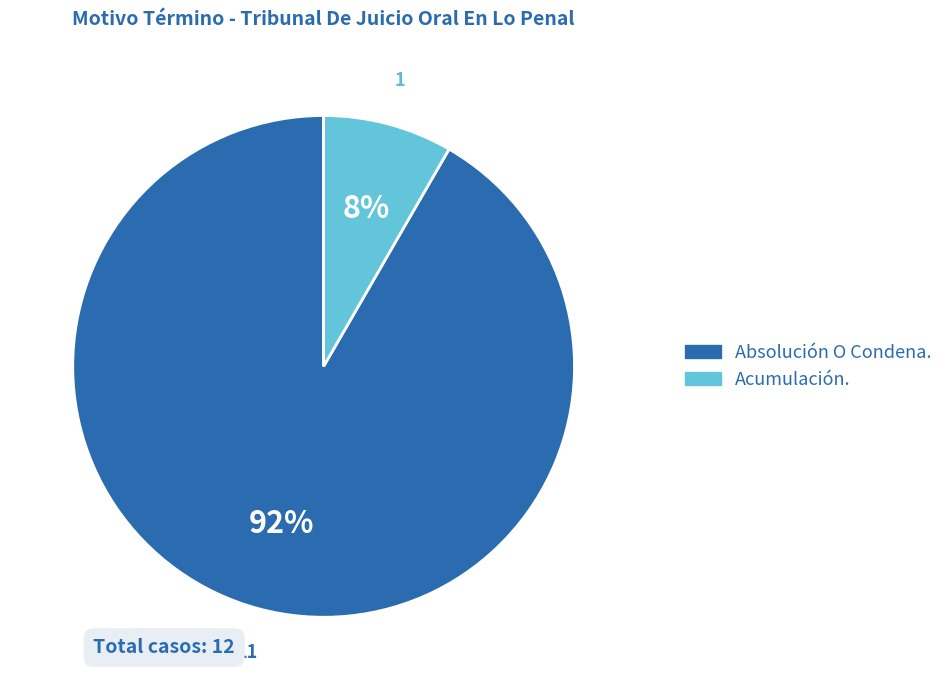

Which category has the biggest portion of the pie?

Absolución O Condena.